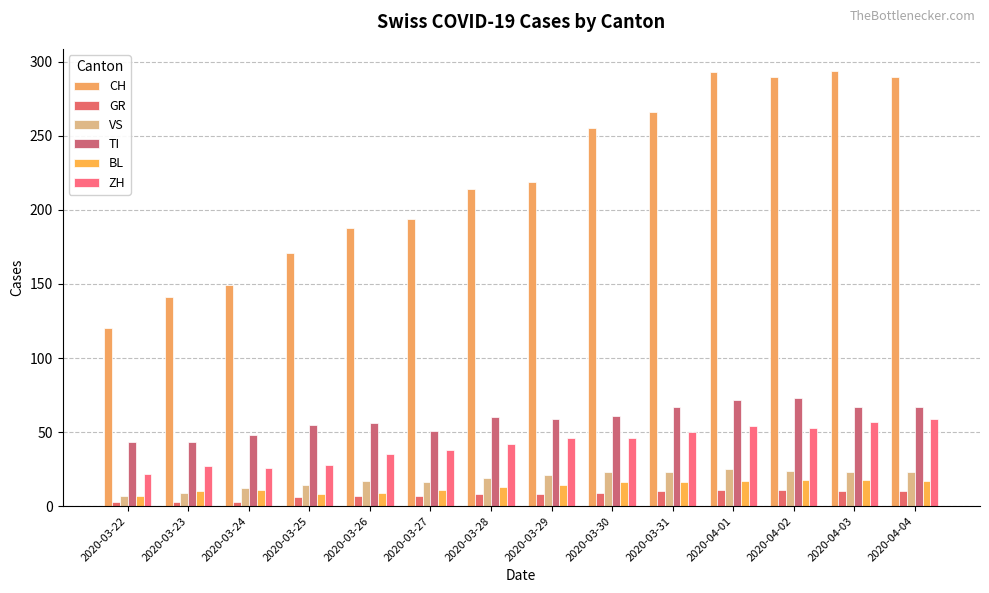

How many categories are shown in the chart?

14